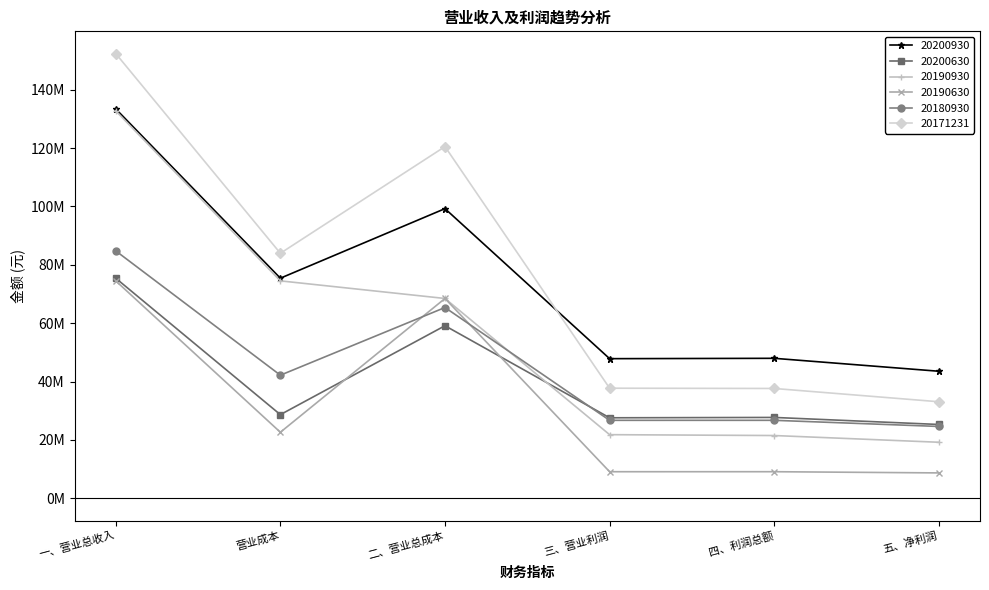

True or false: 20190630 has a value of 35181440.3 at 营业成本.

False